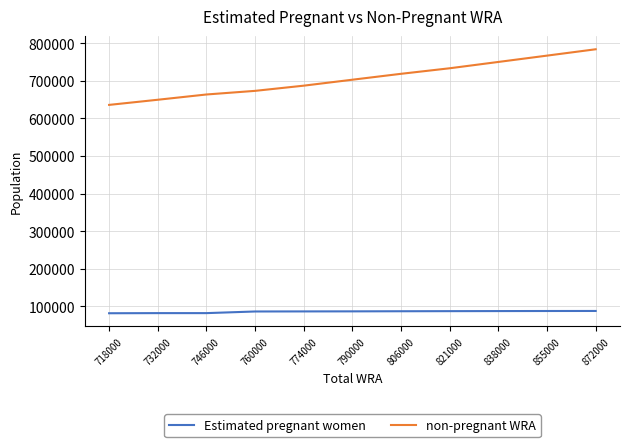

Between 774000 and 806000, which series saw the biggest shift?

non-pregnant WRA